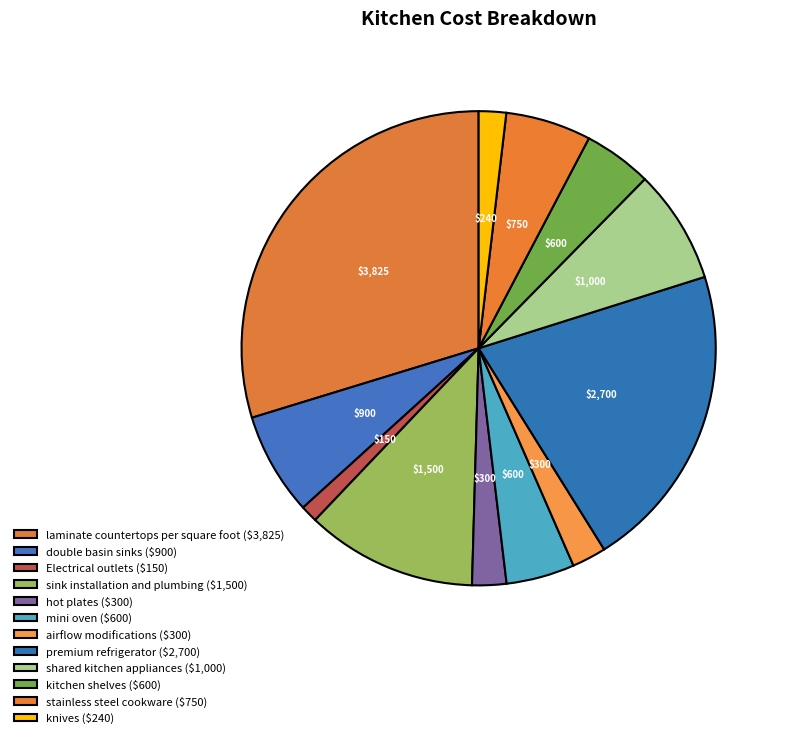

How many slices are in this pie chart?

12